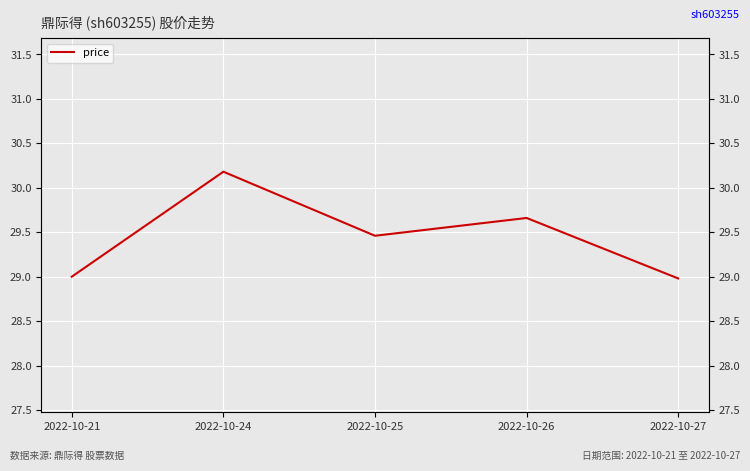

List the labels in order of value, largest first.

2022-10-24, 2022-10-26, 2022-10-25, 2022-10-21, 2022-10-27